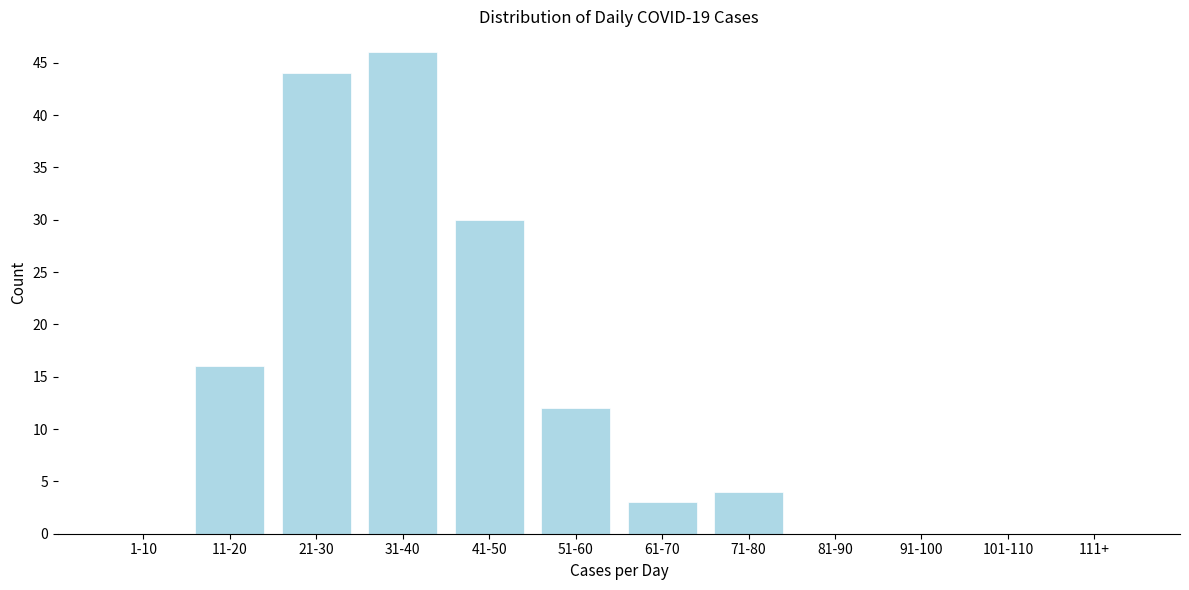

Reading left to right, transcribe all the data shown in this chart.

1-10=0	11-20=16	21-30=44	31-40=46	41-50=30	51-60=12	61-70=3	71-80=4	81-90=0	91-100=0	101-110=0	111+=0